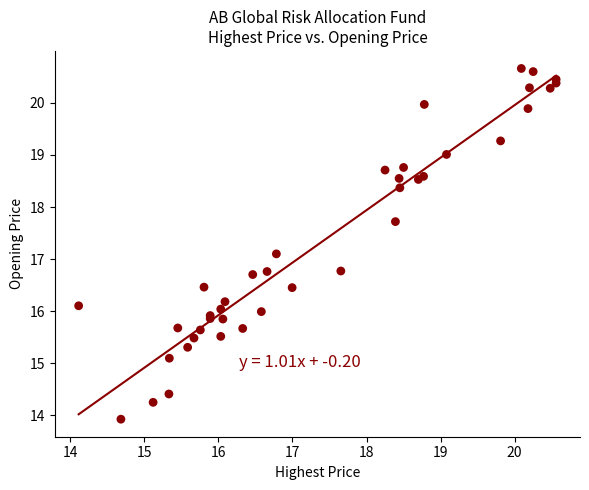

What Y value in the scatter plot is closest to 17?

17.1